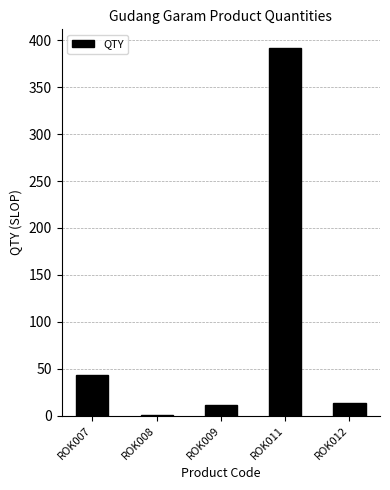

At which label does the data first exceed 14?

ROK007